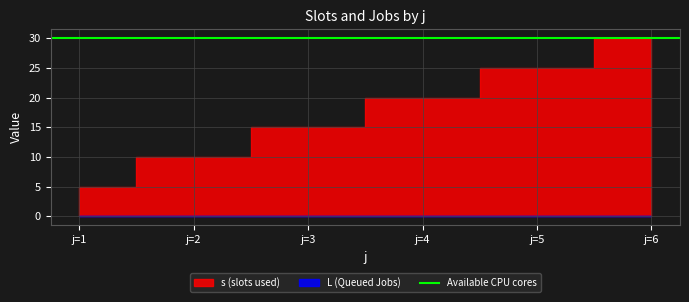

True or false: L has more than 2 interior local peaks.

False